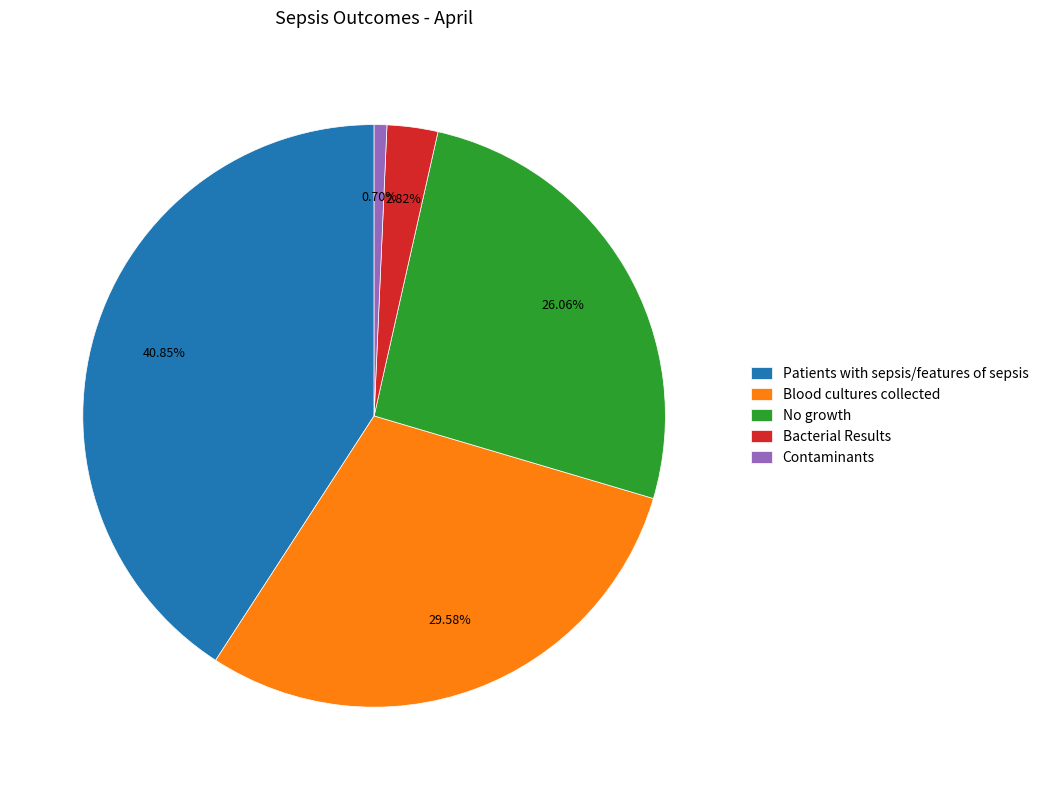

What percentage is the Blood cultures collected slice, to the nearest percent?

30%